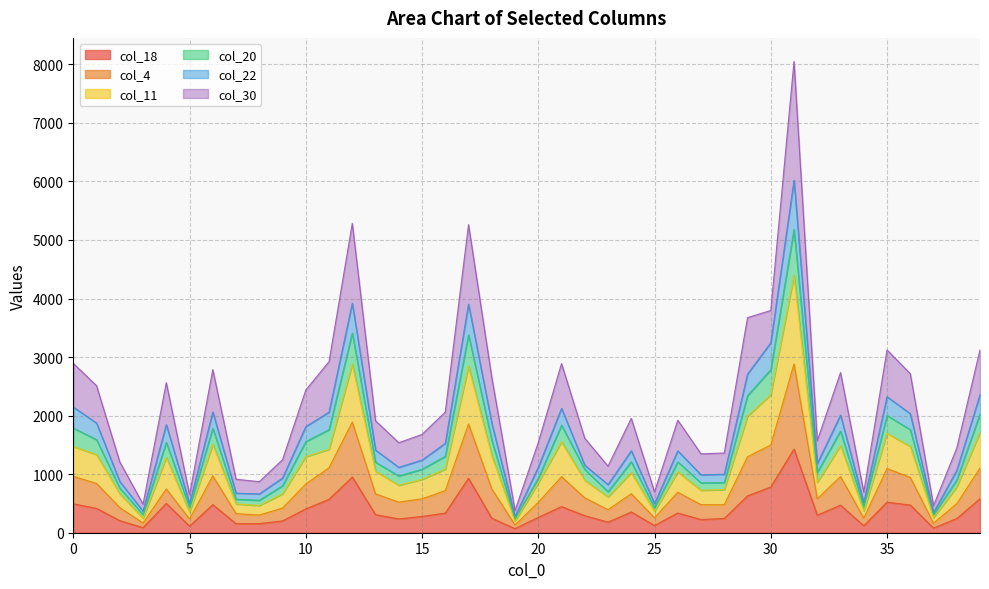

Between 5 and 8, which is larger?

8